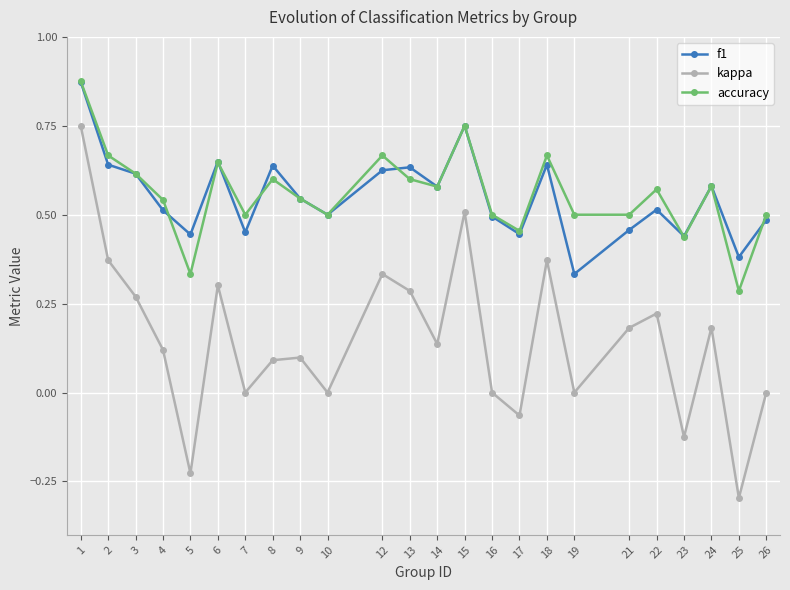

The value of accuracy at 5 is 0.2. True or false?

False